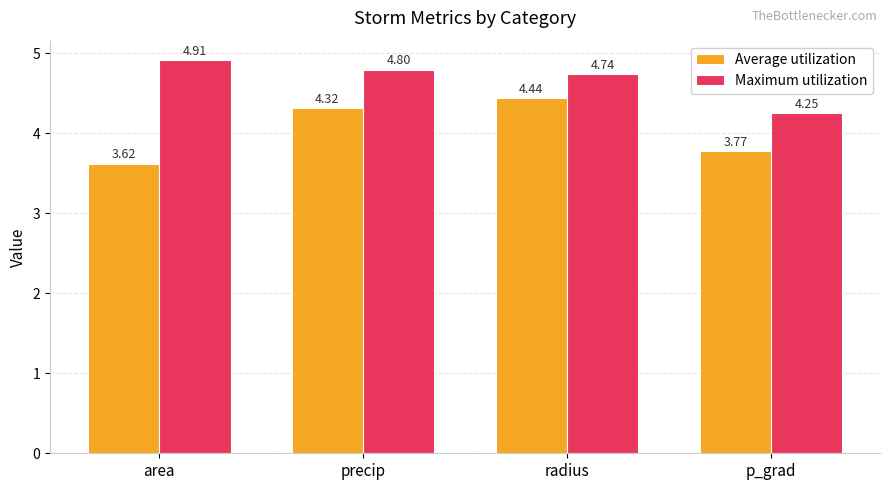

At how many categories does at least one series exceed 4?

4